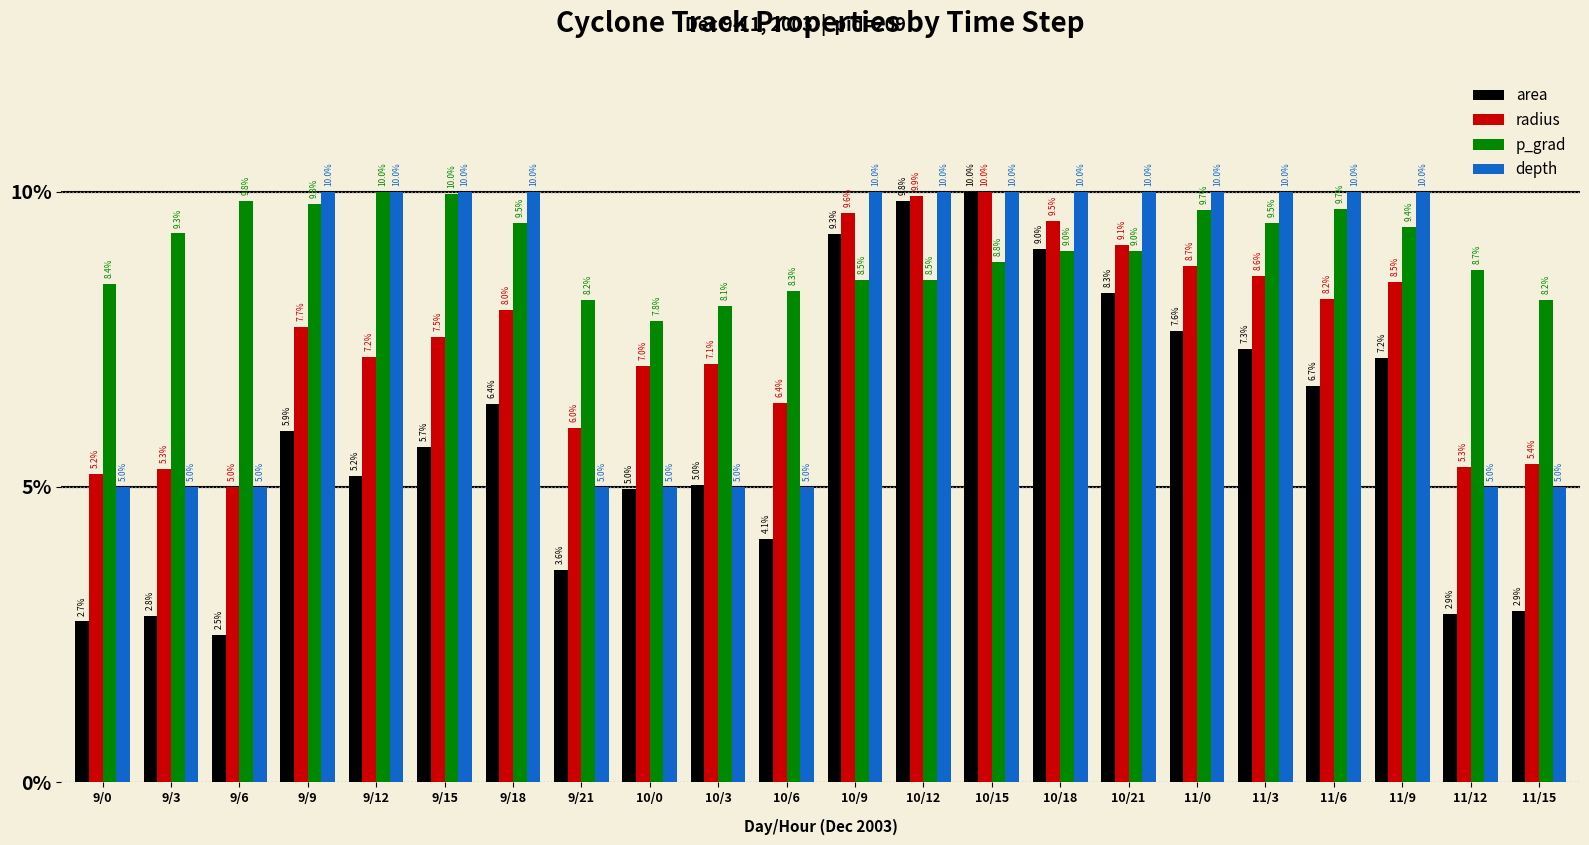

Reading left to right, what are all the values shown in this chart?

area: 9/0=2.7	9/3=2.8	9/6=2.5	9/9=5.9	9/12=5.2	9/15=5.7	9/18=6.4	9/21=3.6	10/0=5.0	10/3=5.0	10/6=4.1	10/9=9.3	10/12=9.8	10/15=10.0	10/18=9.0	10/21=8.3	11/0=7.6	11/3=7.3	11/6=6.7	11/9=7.2	11/12=2.9	11/15=2.9
radius: 9/0=5.2	9/3=5.3	9/6=5.0	9/9=7.7	9/12=7.2	9/15=7.5	9/18=8.0	9/21=6.0	10/0=7.0	10/3=7.1	10/6=6.4	10/9=9.6	10/12=9.9	10/15=10.0	10/18=9.5	10/21=9.1	11/0=8.7	11/3=8.6	11/6=8.2	11/9=8.5	11/12=5.3	11/15=5.4
p_grad: 9/0=8.4	9/3=9.3	9/6=9.8	9/9=9.8	9/12=10.0	9/15=10.0	9/18=9.5	9/21=8.2	10/0=7.8	10/3=8.1	10/6=8.3	10/9=8.5	10/12=8.5	10/15=8.8	10/18=9.0	10/21=9.0	11/0=9.7	11/3=9.5	11/6=9.7	11/9=9.4	11/12=8.7	11/15=8.2
depth: 9/0=5.0	9/3=5.0	9/6=5.0	9/9=10.0	9/12=10.0	9/15=10.0	9/18=10.0	9/21=5.0	10/0=5.0	10/3=5.0	10/6=5.0	10/9=10.0	10/12=10.0	10/15=10.0	10/18=10.0	10/21=10.0	11/0=10.0	11/3=10.0	11/6=10.0	11/9=10.0	11/12=5.0	11/15=5.0